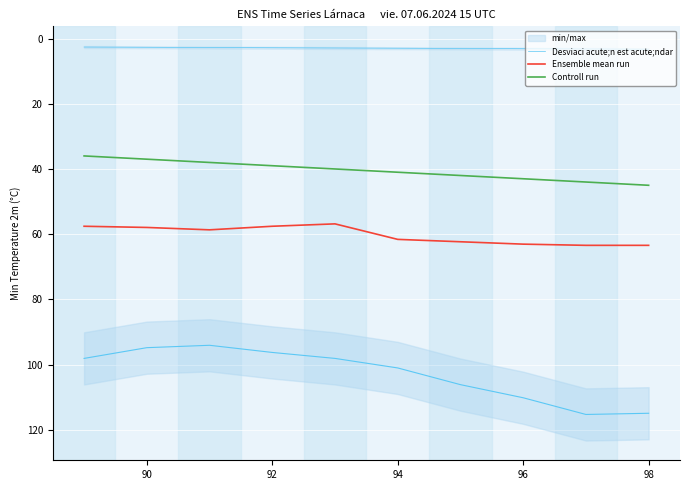

Which series has the largest total across all categories?

Ensemble mean run